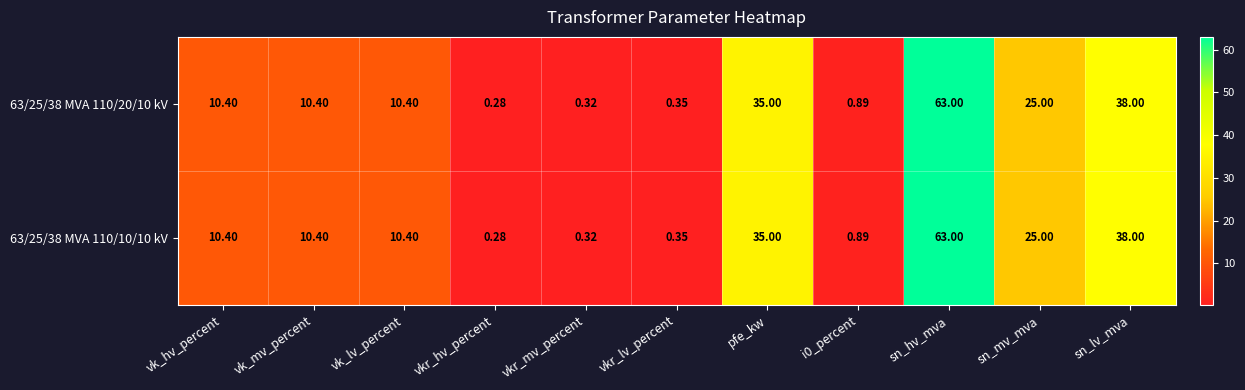

Where does the 63/25/38 MVA 110/20/10 kV series first go above 10?

vk_hv_percent